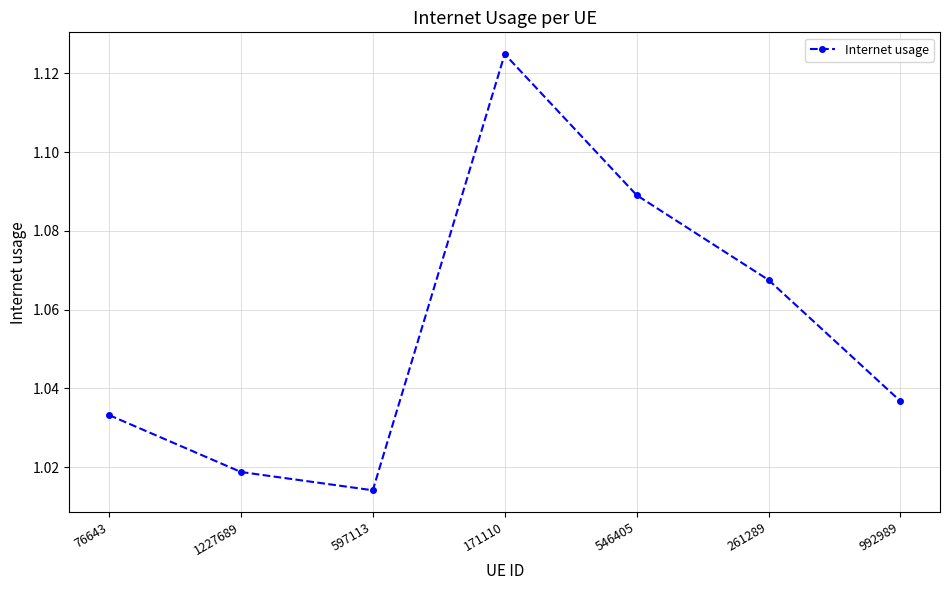

Which category has the highest value across all series?

171110